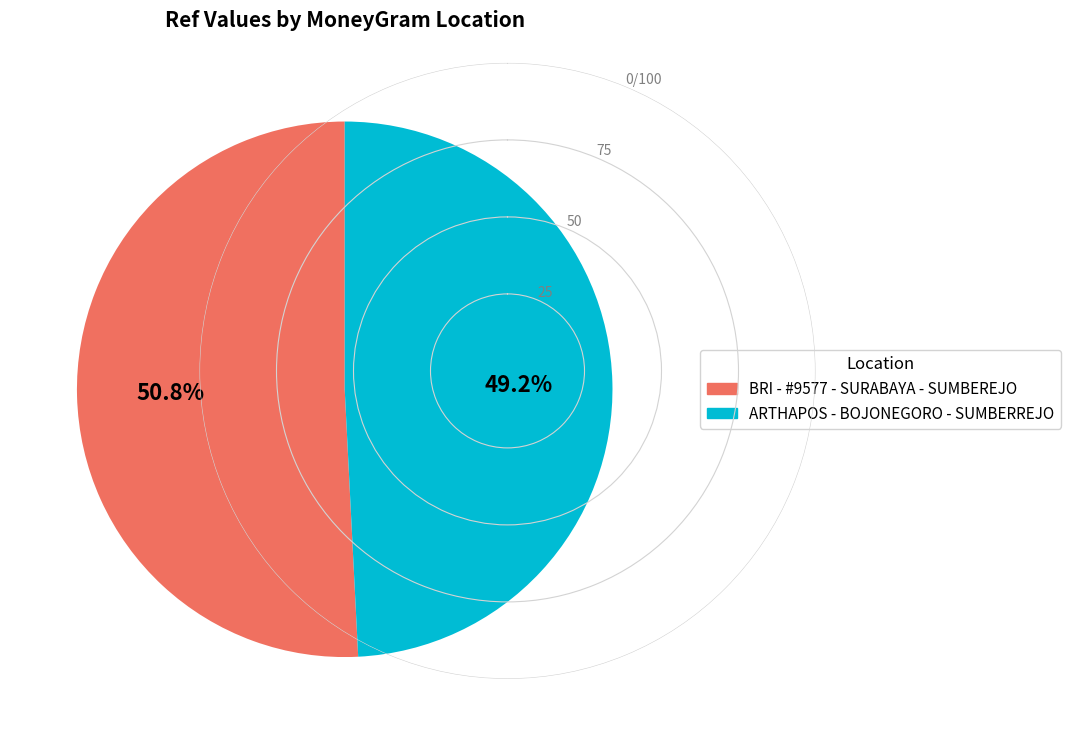

What is the largest slice in the pie chart?

BRI - #9577 - SURABAYA - SUMBEREJO